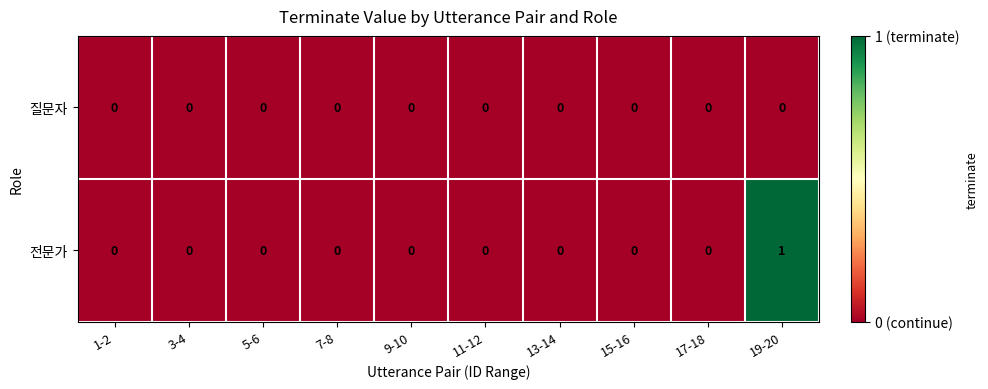

Reading left to right, extract all data points from this chart.

질문자: 0	0	0	0	0	0	0	0	0	0
전문가: 0	0	0	0	0	0	0	0	0	1